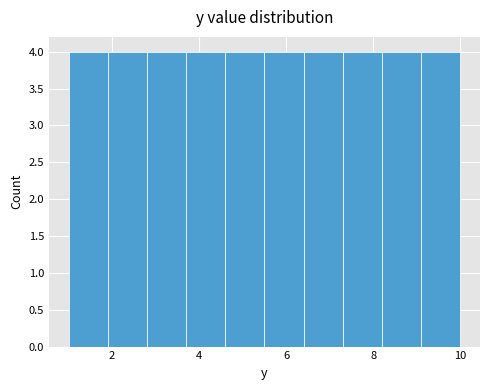

Reading left to right, list every bar in this chart as the range it spans on the x-axis followed by its height. Neither the bar edges nor the heights are printed on the chart, so give them approximately, as read against the axes.

1.0 to 1.9: 4
1.9 to 2.8: 4
2.8 to 3.7: 4
3.7 to 4.6: 4
4.6 to 5.5: 4
5.5 to 6.4: 4
6.4 to 7.3: 4
7.3 to 8.2: 4
8.2 to 9.1: 4
9.1 to 10.0: 4